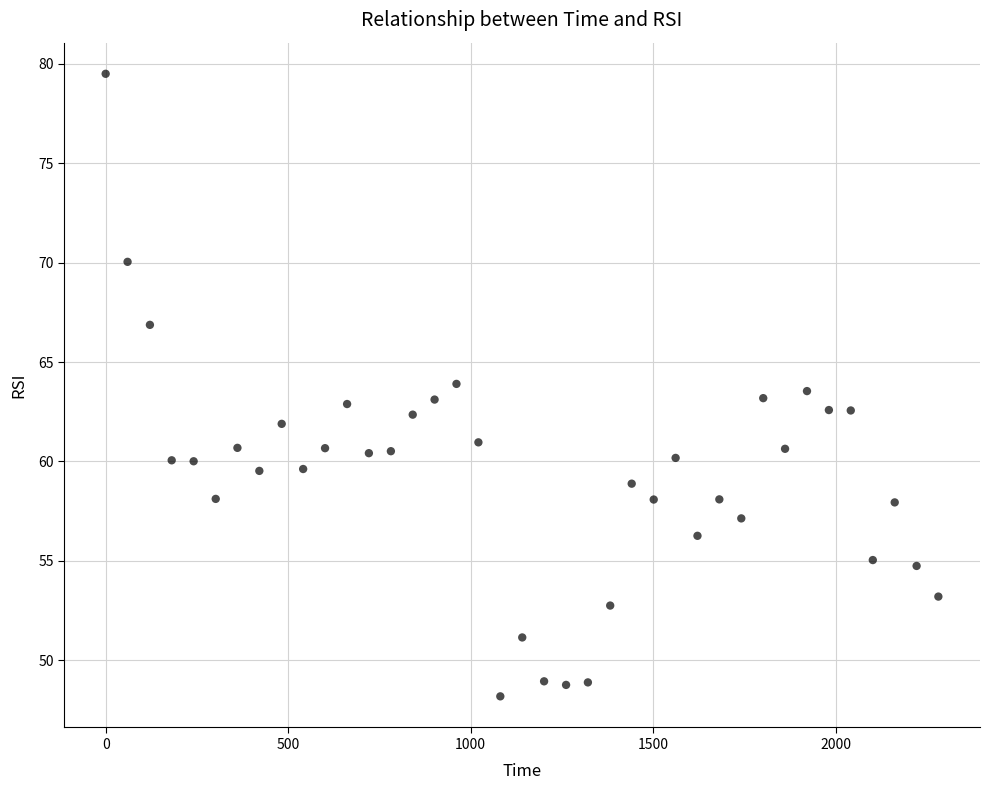

What is the range of Y values (max minus min)?

31.3